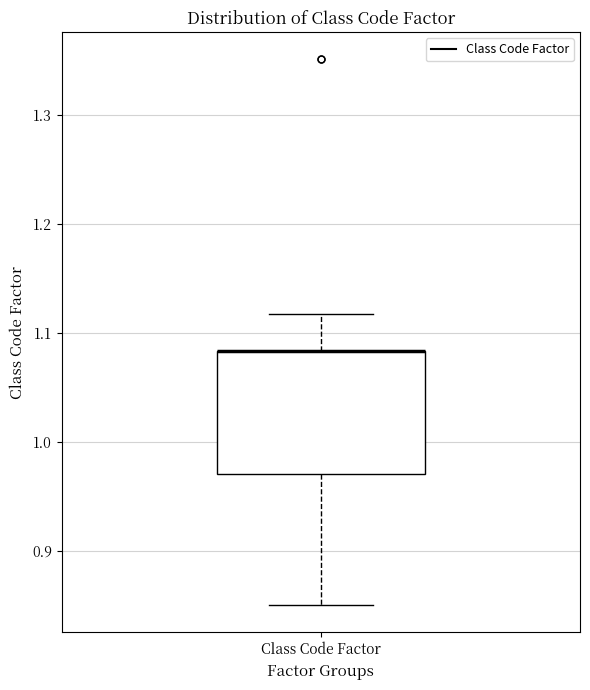

Where is the lower edge of the box for Class Code Factor on the y-axis? The values are not printed on the chart, so give them approximately, as read against the axis.

0.97